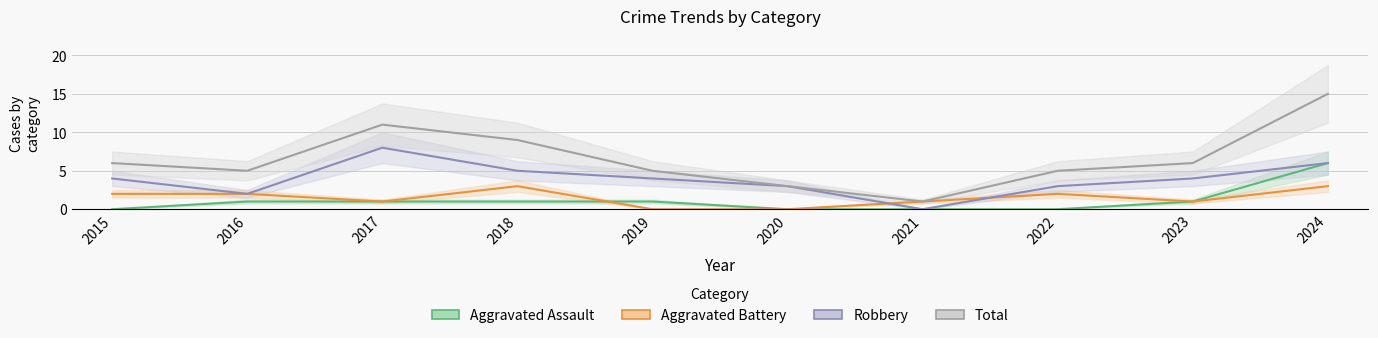

Reading right to left, what are all the values shown in this chart?

Aggravated Assault: 6	1	0	0	0	1	1	1	1	0
Aggravated Battery: 3	1	2	1	0	0	3	1	2	2
Robbery: 6	4	3	0	3	4	5	8	2	4
Total: 15	6	5	1	3	5	9	11	5	6